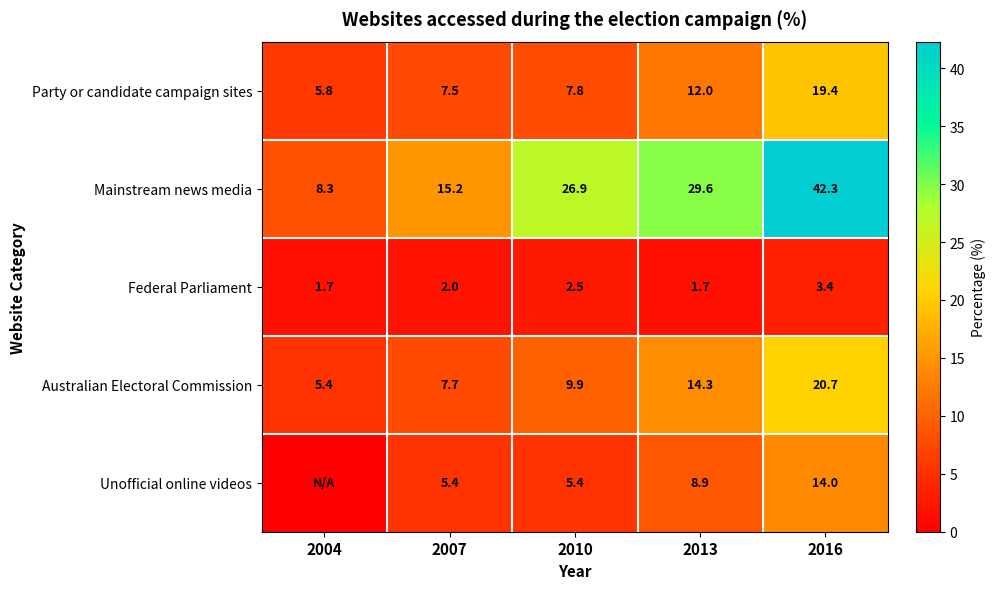

What value does the Australian Electoral Commission series have at 2016?

20.7